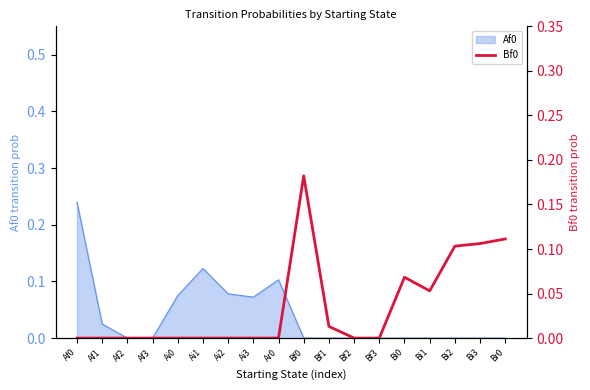

Where is the first local maximum?

Bf0